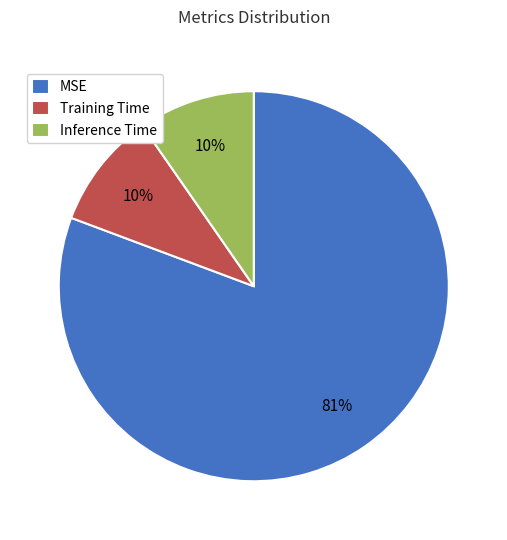

Combined, do MSE and Training Time account for over 50%?

Yes